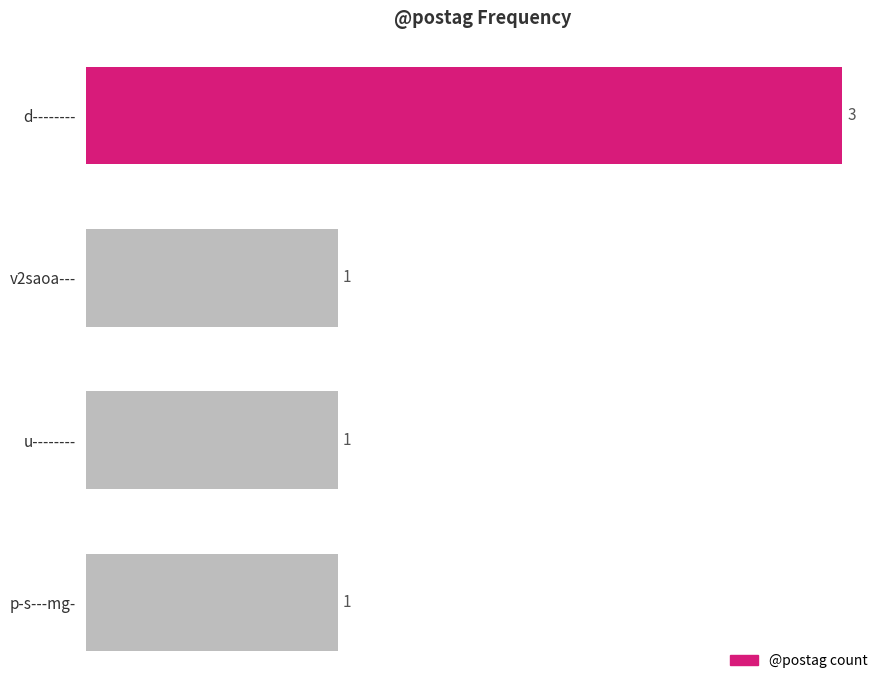

What is the label of the 1st bar from the bottom?

p-s---mg-